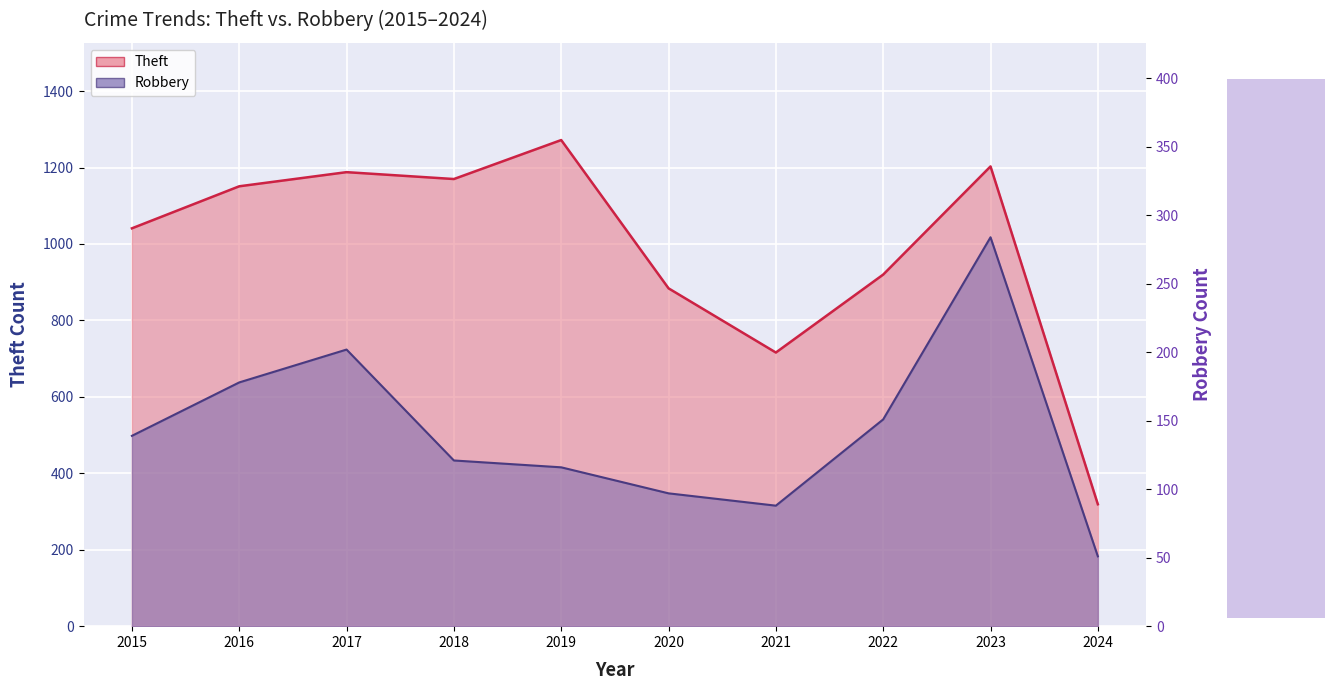

True or false: Robbery and Theft cross at least once.

False